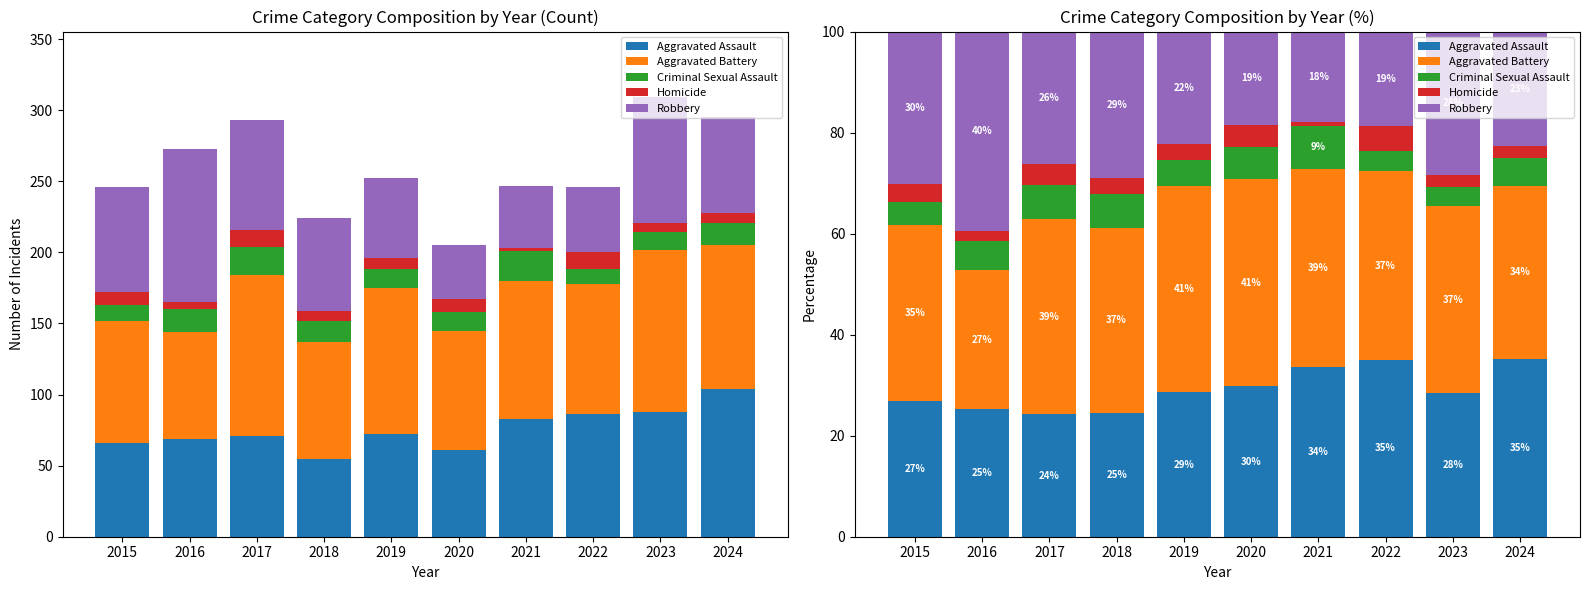

How many bars are there in each group?

5